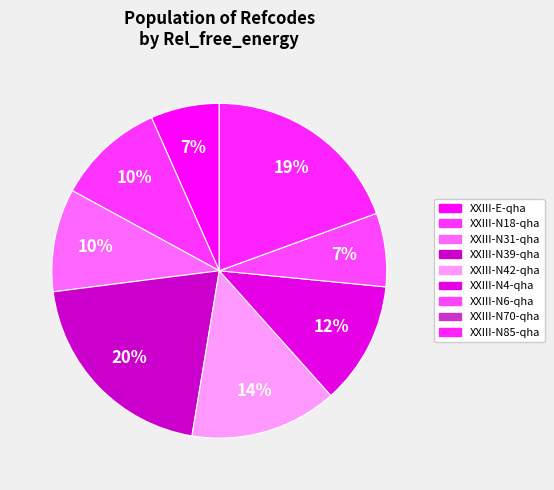

Does any single category account for the majority?

No